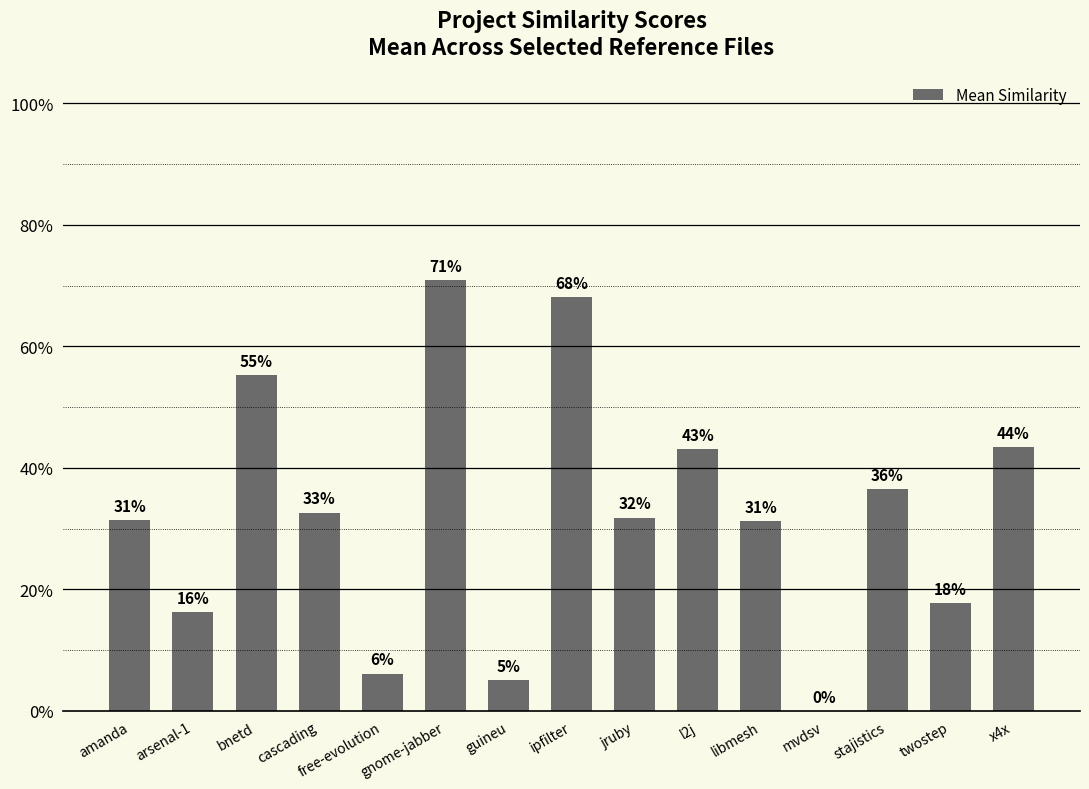

Reading left to right, transcribe all the data shown in this chart.

0.3	0.2	0.6	0.3	0.1	0.7	0.1	0.7	0.3	0.4	0.3	0.0	0.4	0.2	0.4